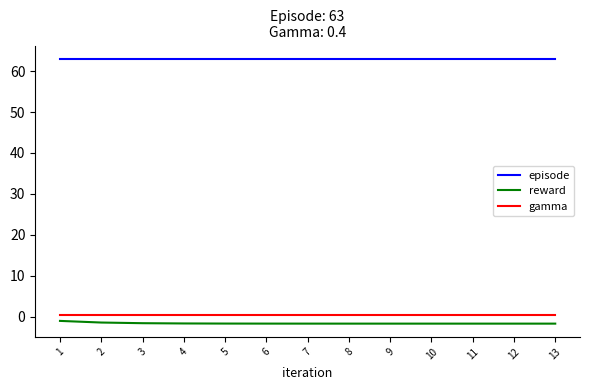

Is it true that episode equals 24.5 at 10?

False